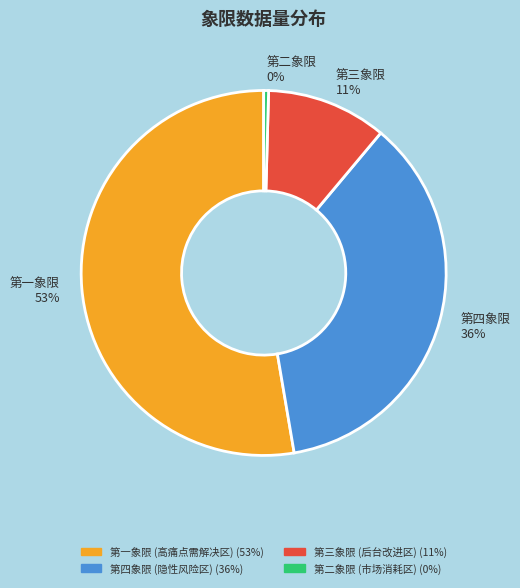

Count the number of slices in the pie.

4